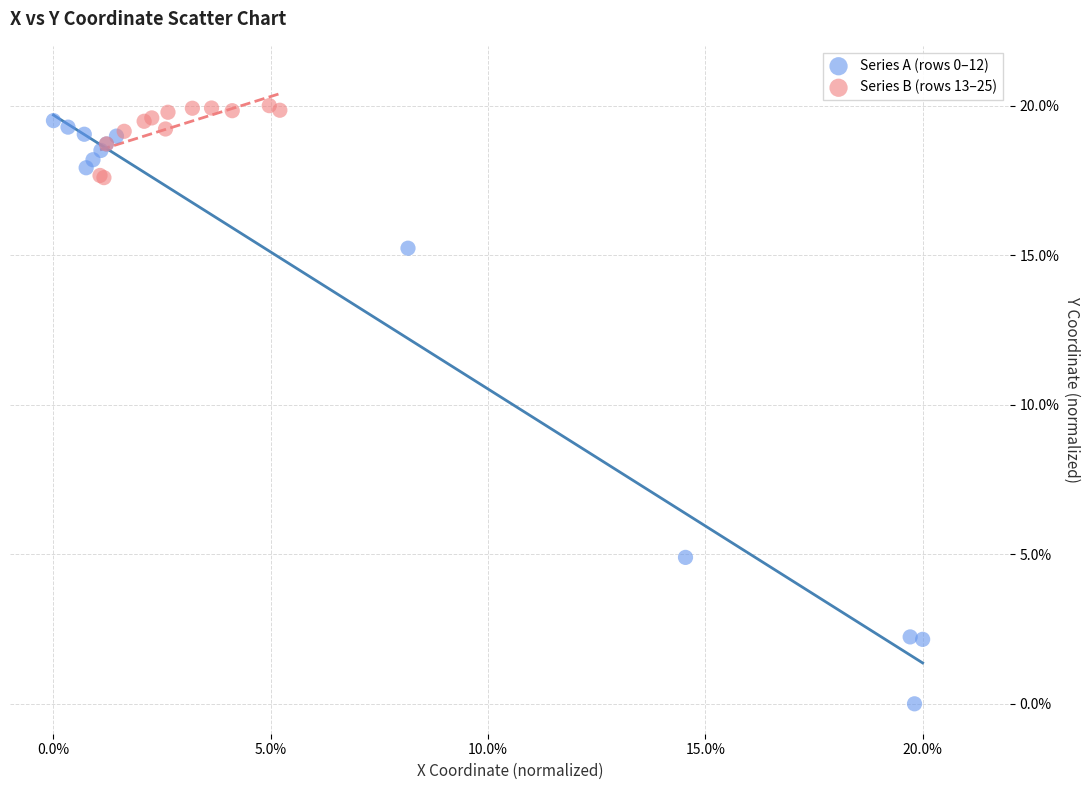

Which series has the largest Y range (max minus min)?

Series A (rows 0–12)